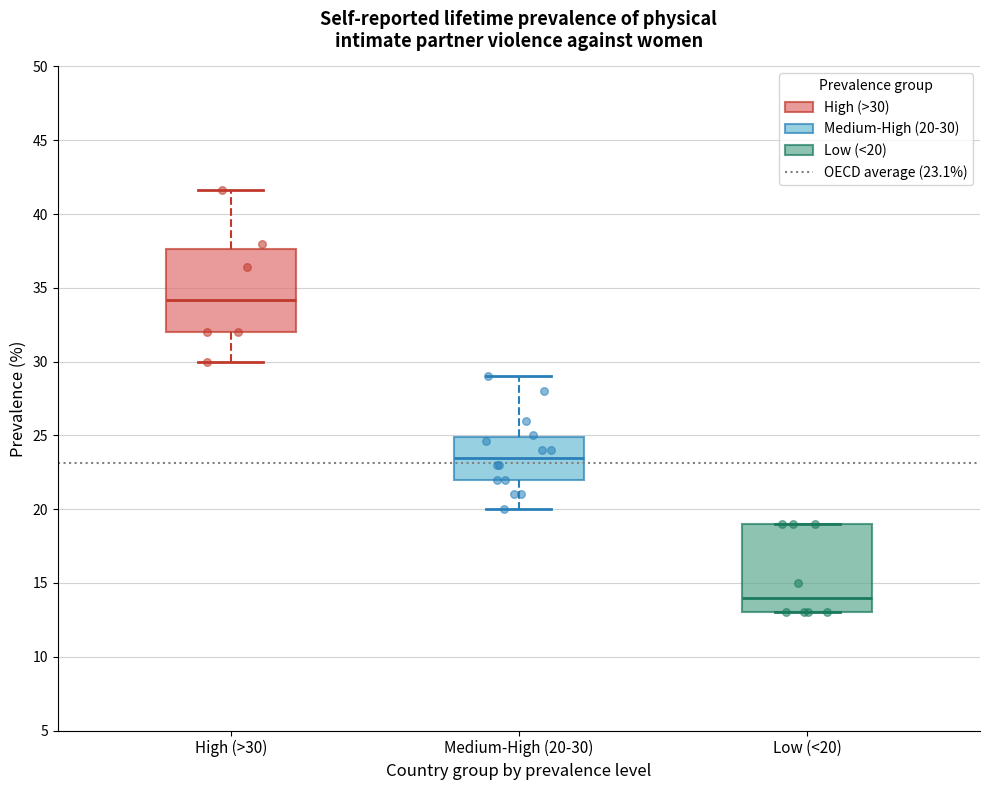

Where does the median line of the box for Low (<20) sit on the y-axis? The values are not printed on the chart, so give them approximately, as read against the axis.

14.0